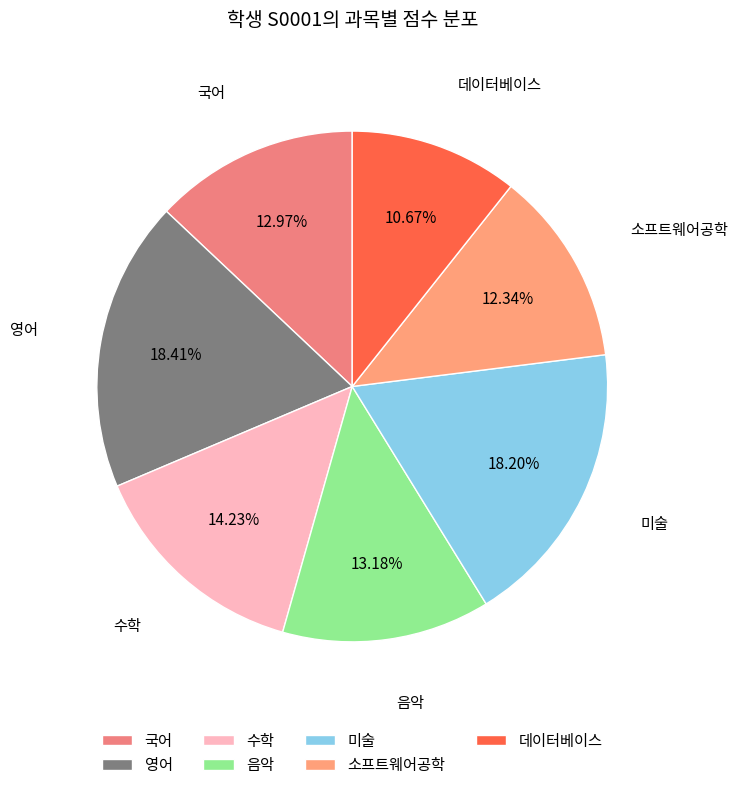

Does 소프트웨어공학 represent more than half of the total?

No